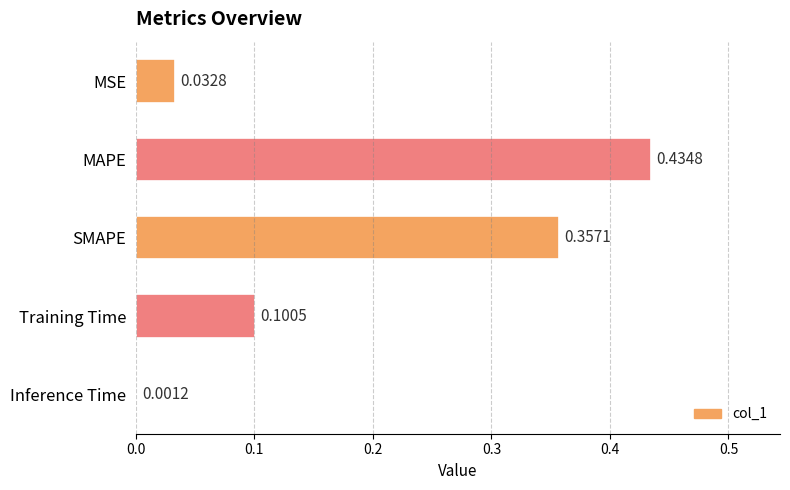

What is the sum of all values?

0.9